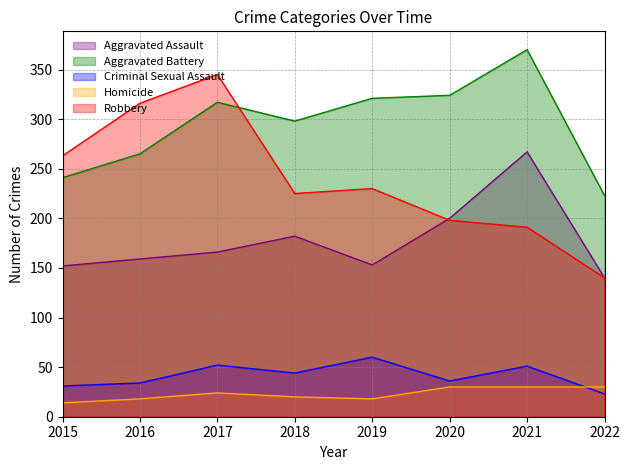

What is the sum of the Aggravated Assault values at 2021 and 2022?

407